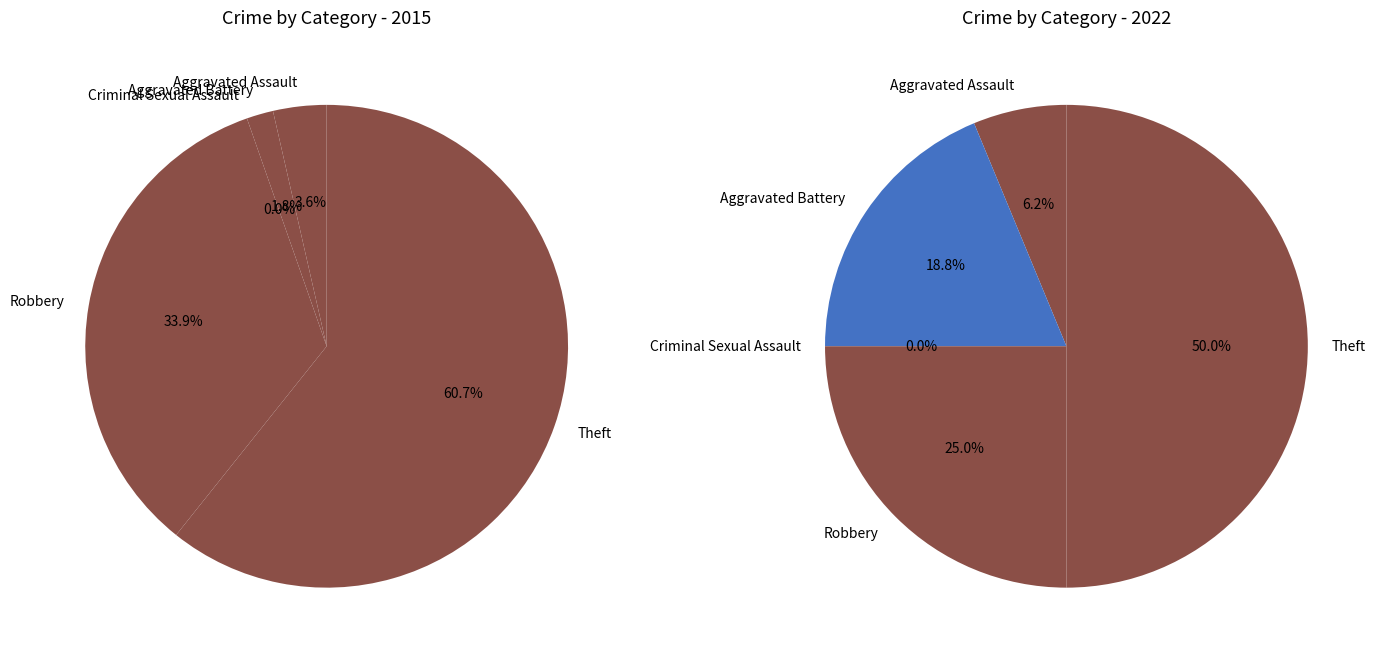

Count the number of slices in the pie.

5